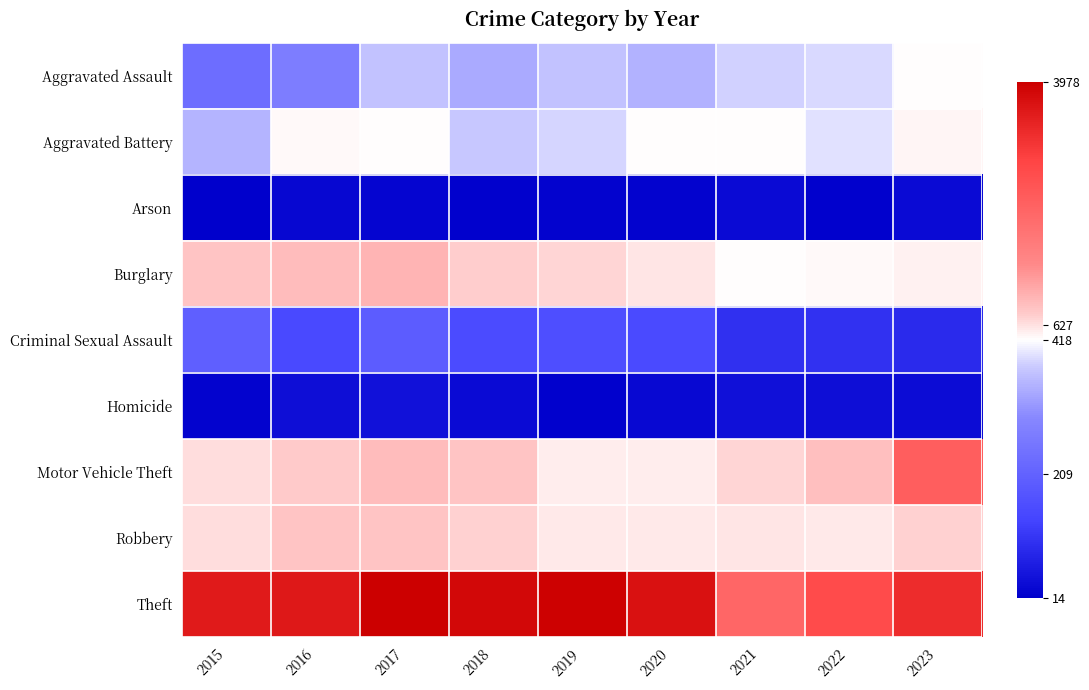

What is the difference between the highest and lowest values at 2023?

3244